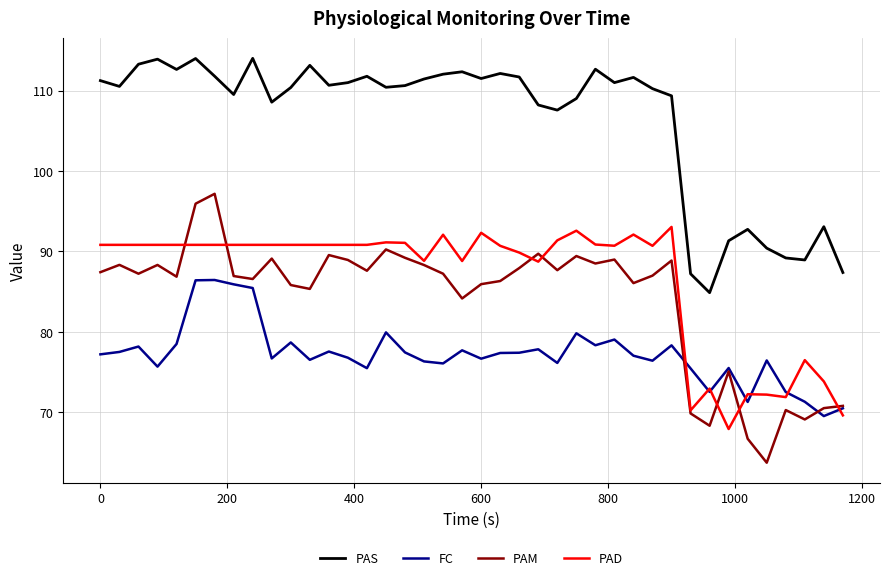

What is the highest value of the PAD series?

93.0